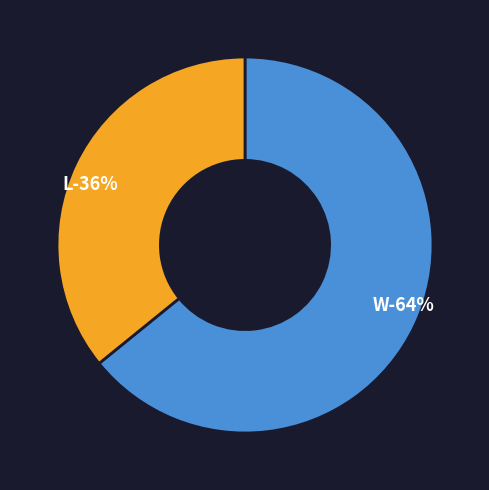

To the nearest percent, what portion does W represent?

64%